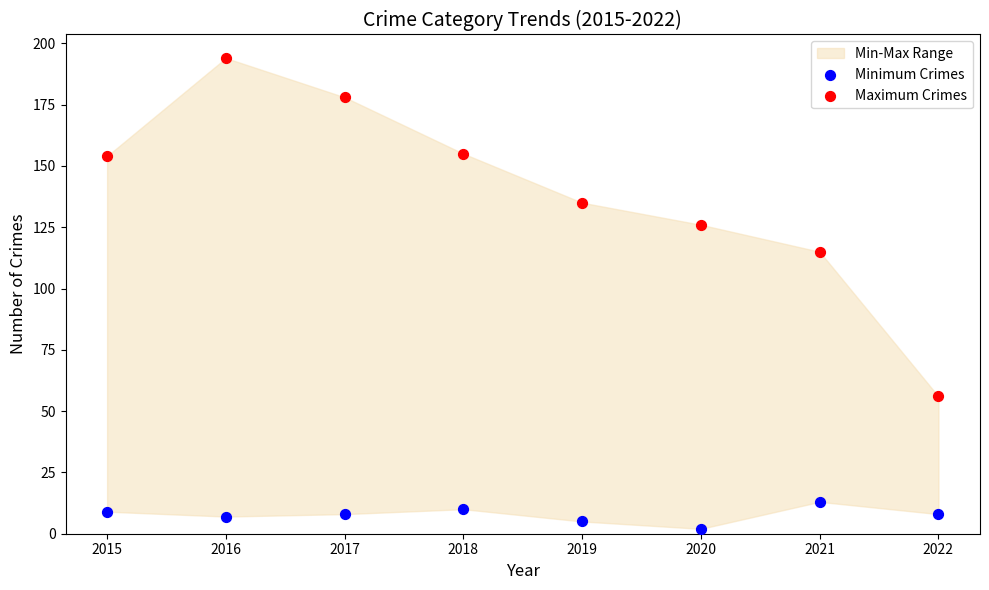

Across all data points, what is the range of Y values (max minus min)?

192